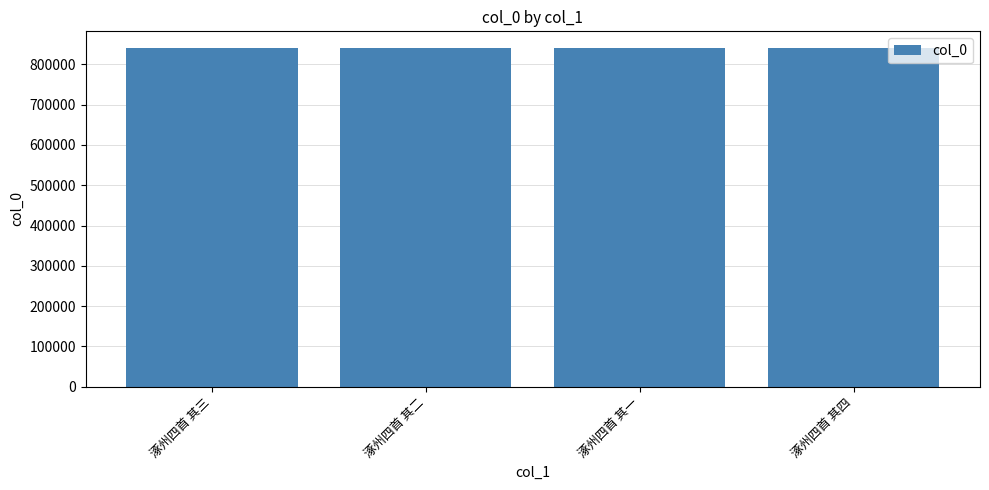

What is the label of the 1st bar from the right?

涿州四首 其四